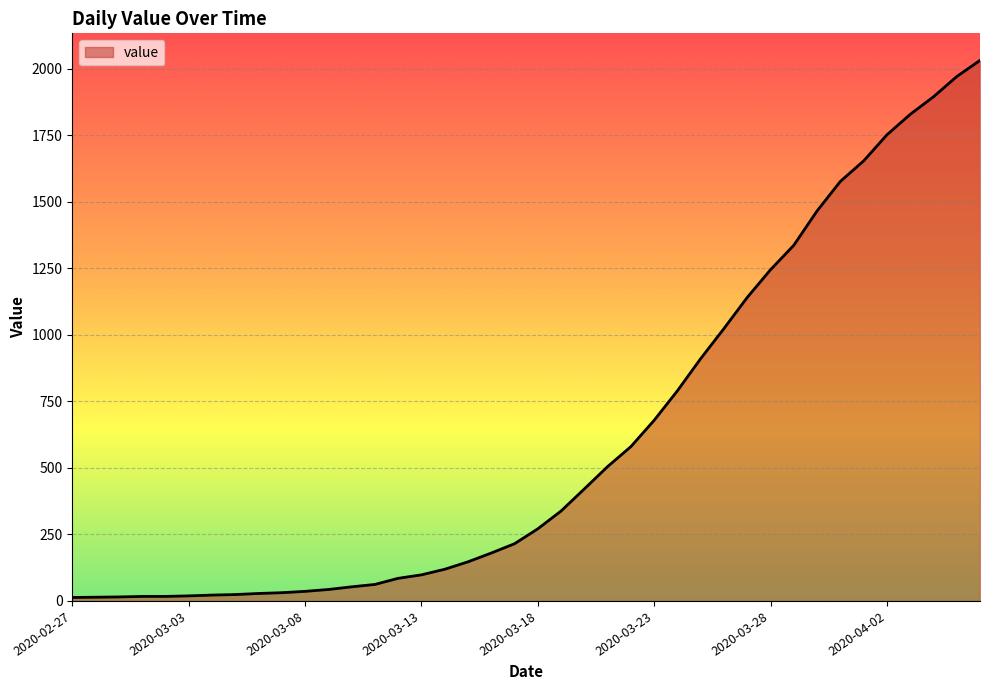

What is the maximum value shown in the chart?

2032